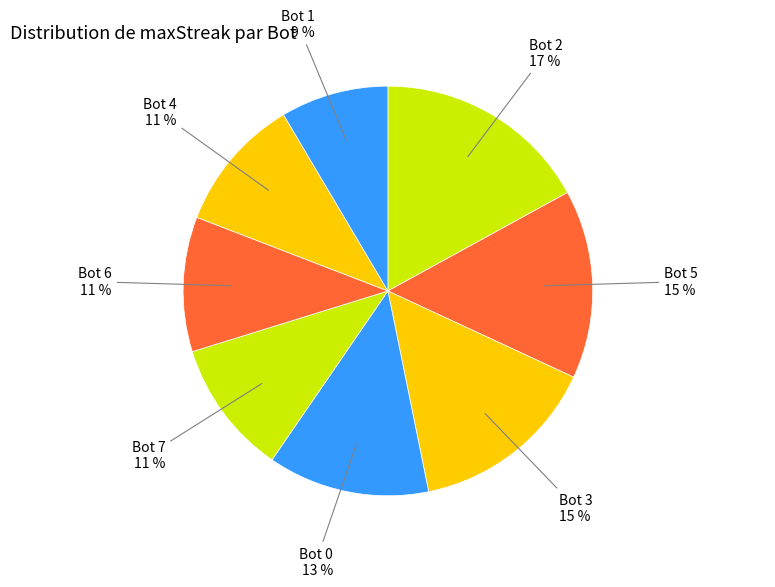

Count the number of slices in the pie.

8